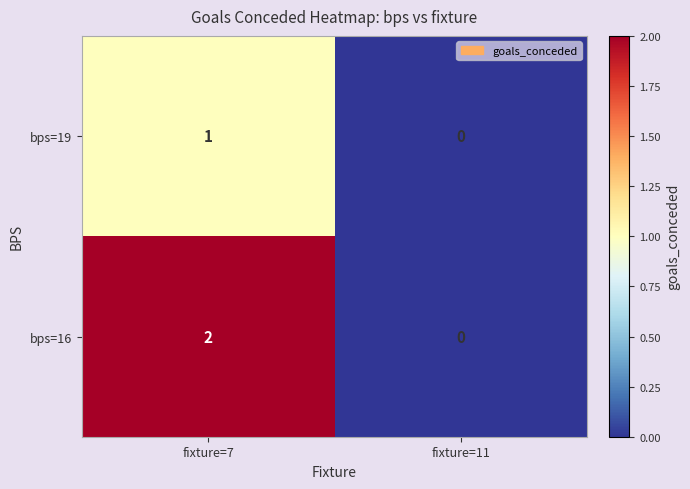

The bps=19 series shows 0 at fixture=11. True or false?

True